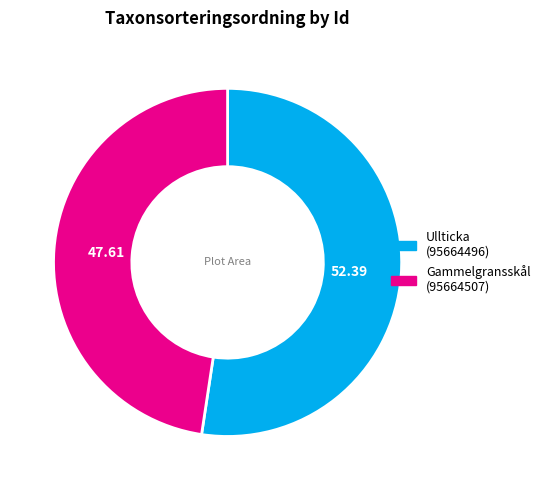

Is there a majority slice in this chart?

Yes